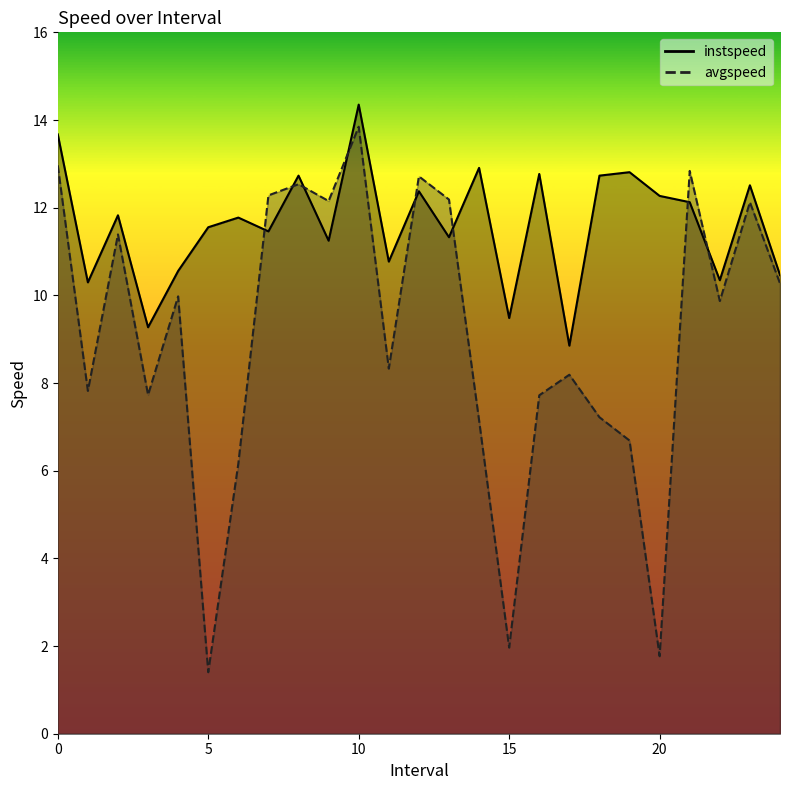

What is the minimum value shown in the chart?

1.4